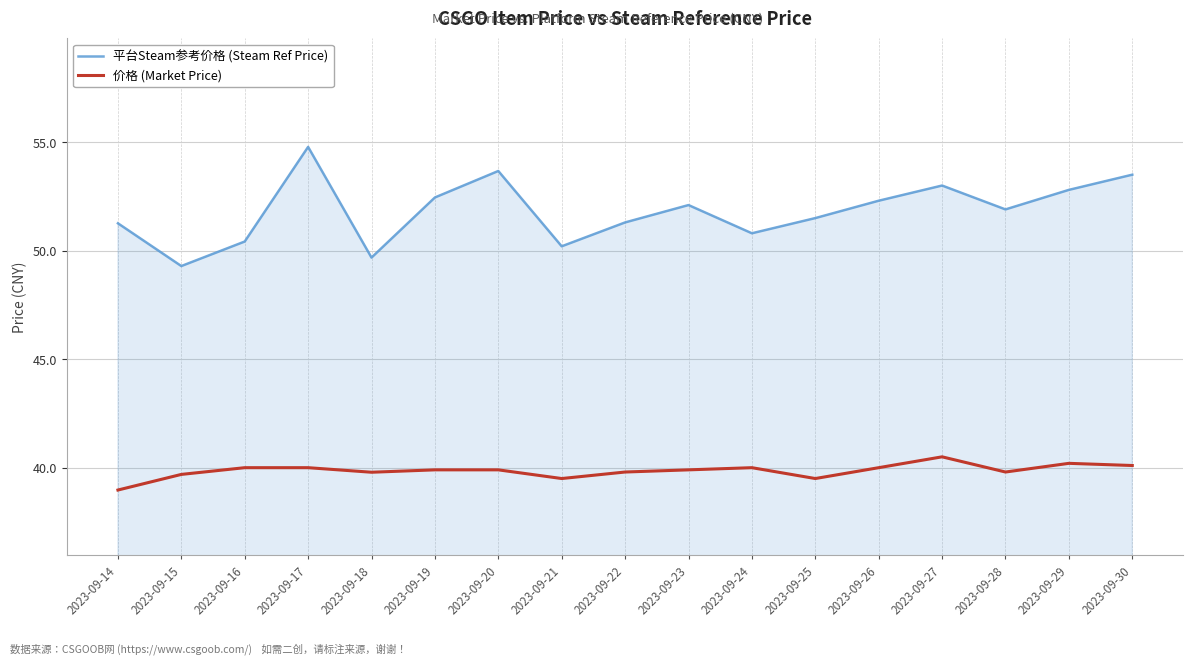

At which category does the chart reach its minimum across all series?

2023-09-14